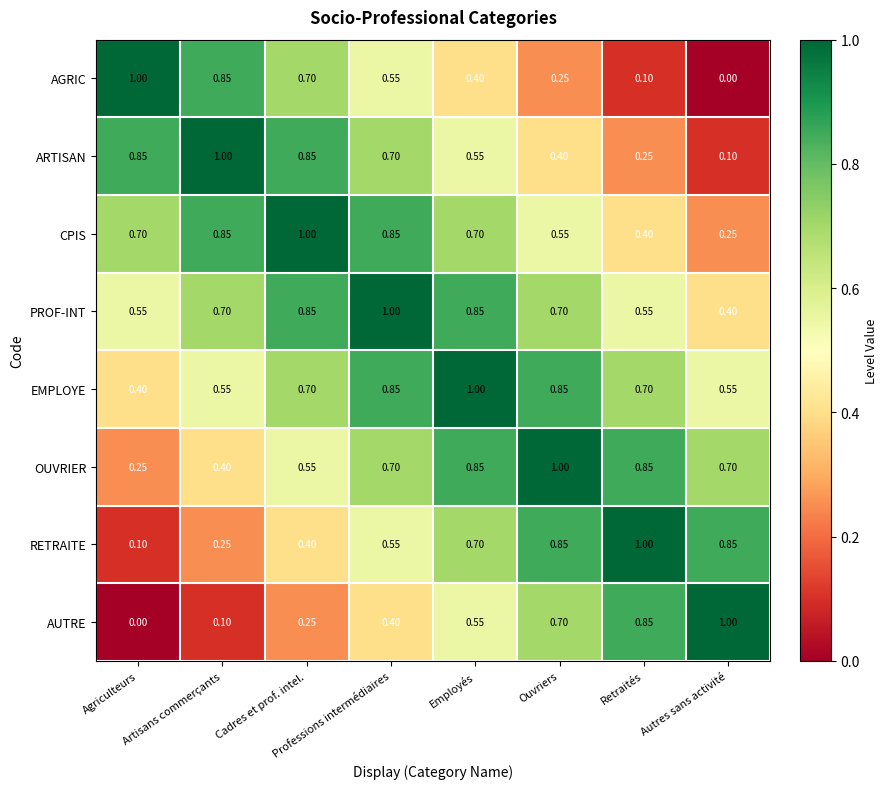

Rank the categories by AUTRE value from highest to lowest.

Autres sans activité, Retraités, Ouvriers, Employés, Professions intermédiaires, Cadres et prof. intel., Artisans commerçants, Agriculteurs